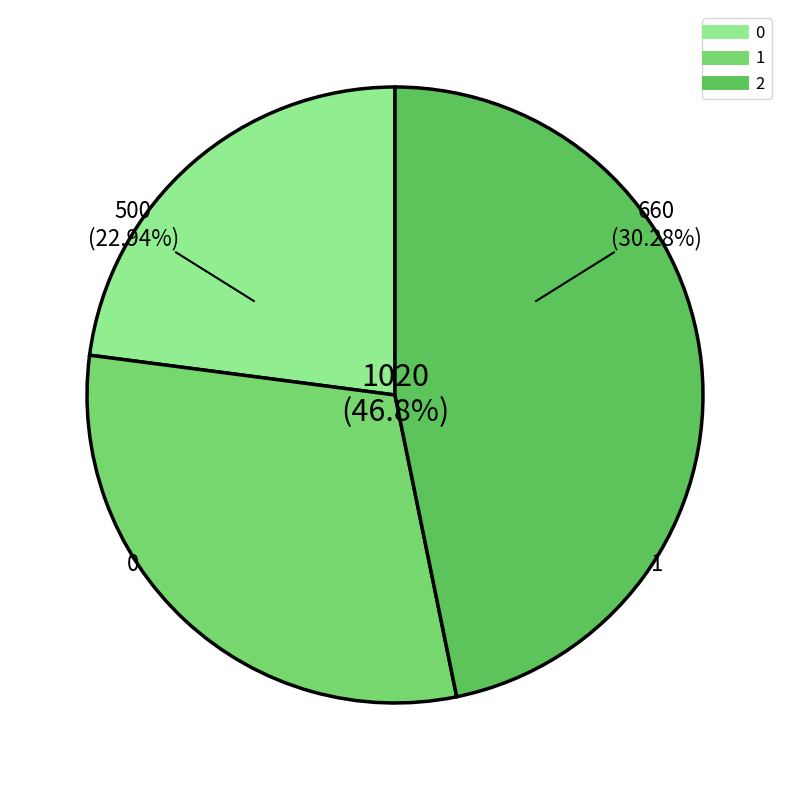

Which has a higher value, 2 or 0?

2